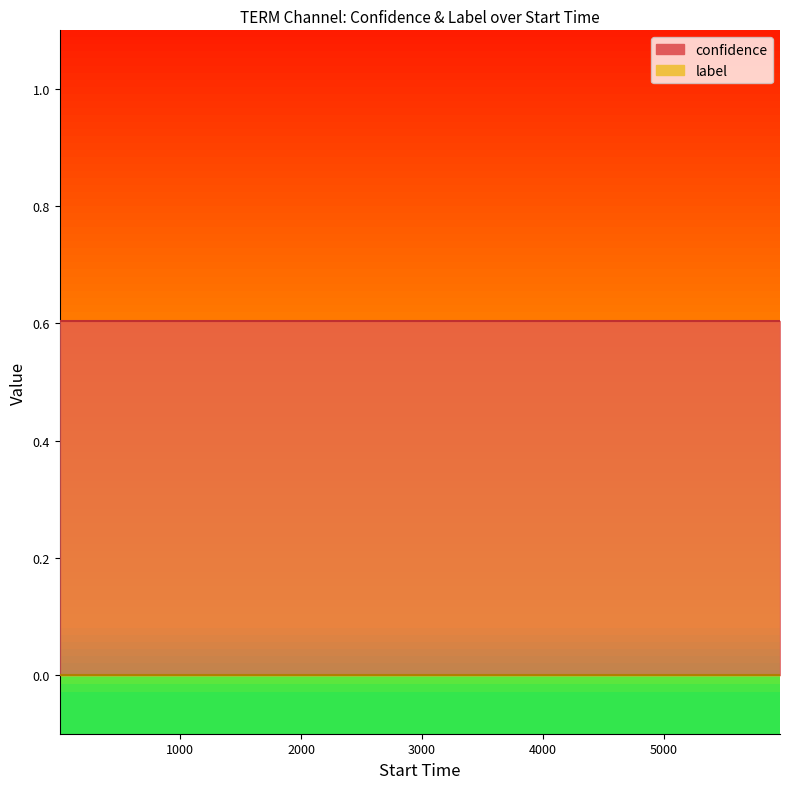

What is the spread (max minus min) of values at 18?

0.6